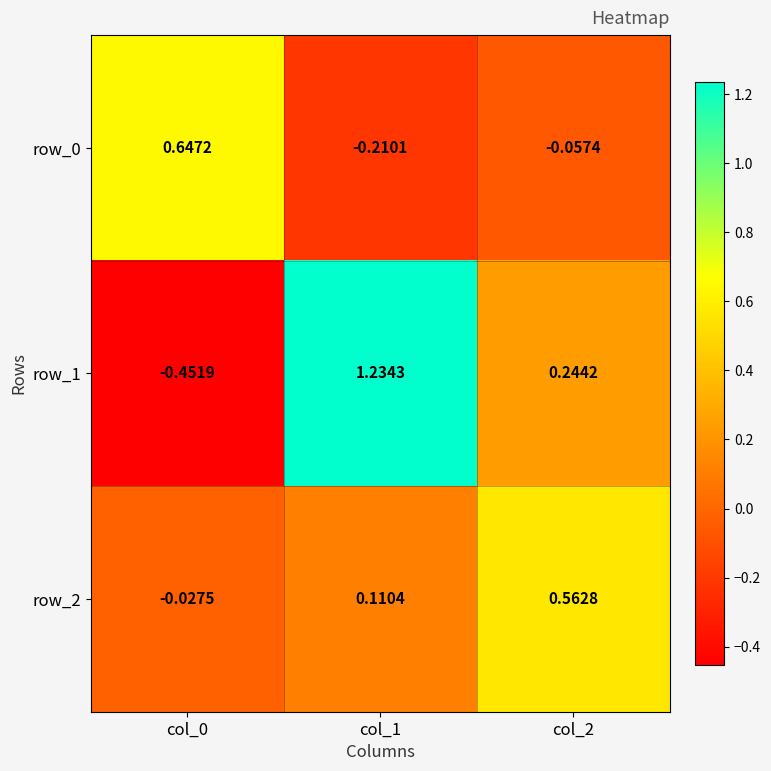

How many series are shown in this chart?

3